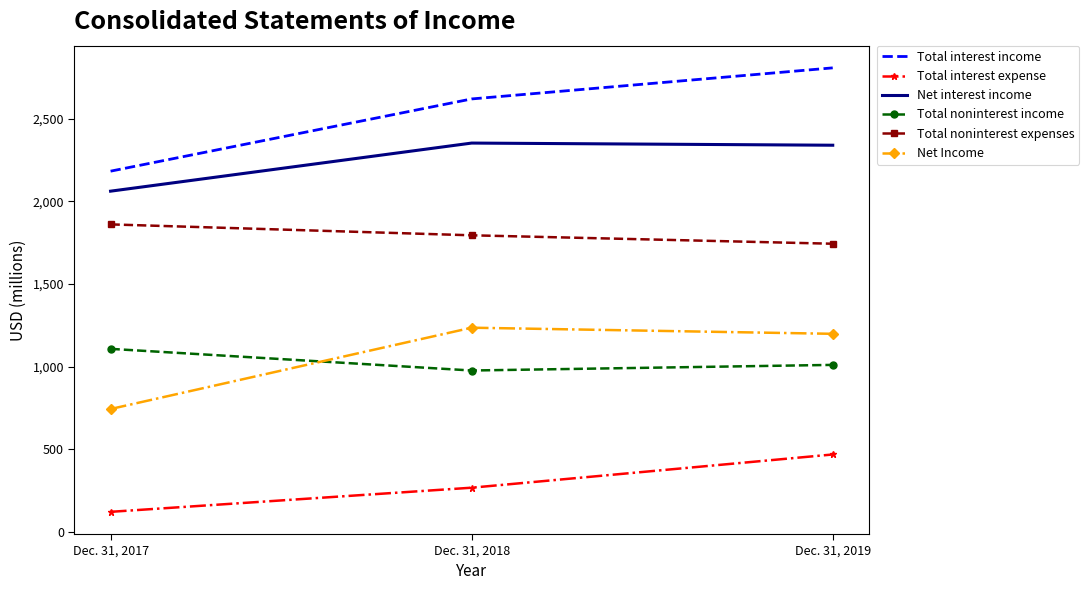

What is the highest value of the Total noninterest income series?

1107